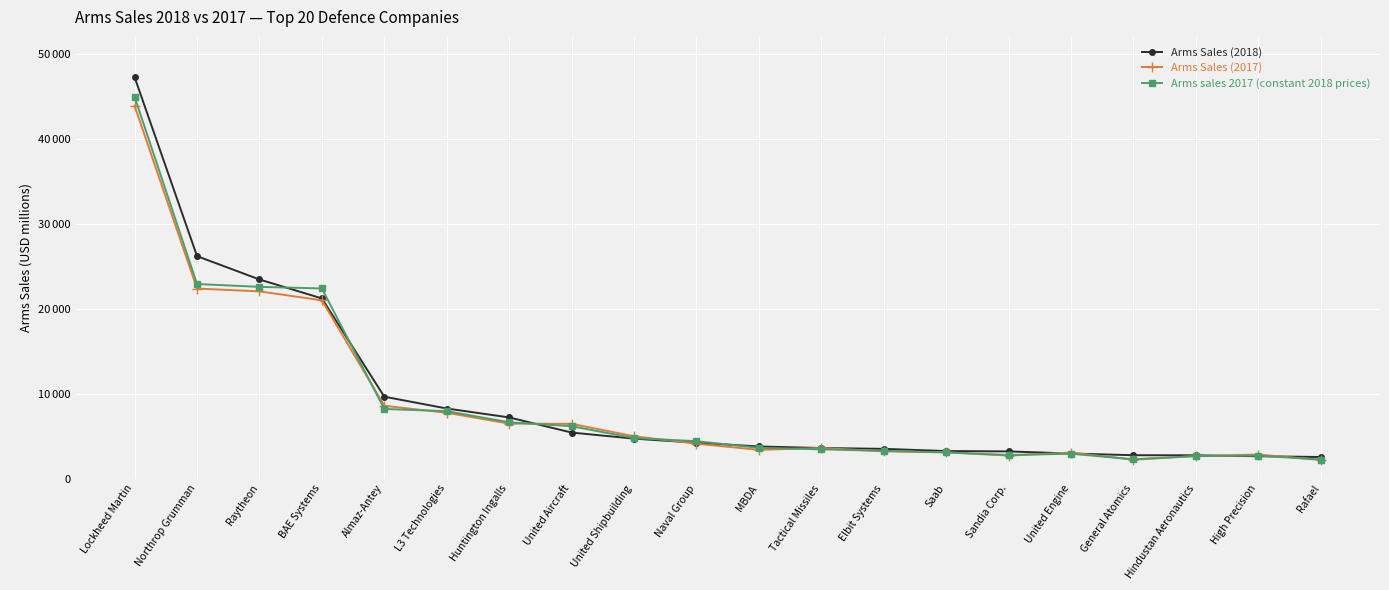

What are all the series names shown in the legend?

Arms Sales (2018), Arms Sales (2017), Arms sales 2017 (constant 2018 prices)